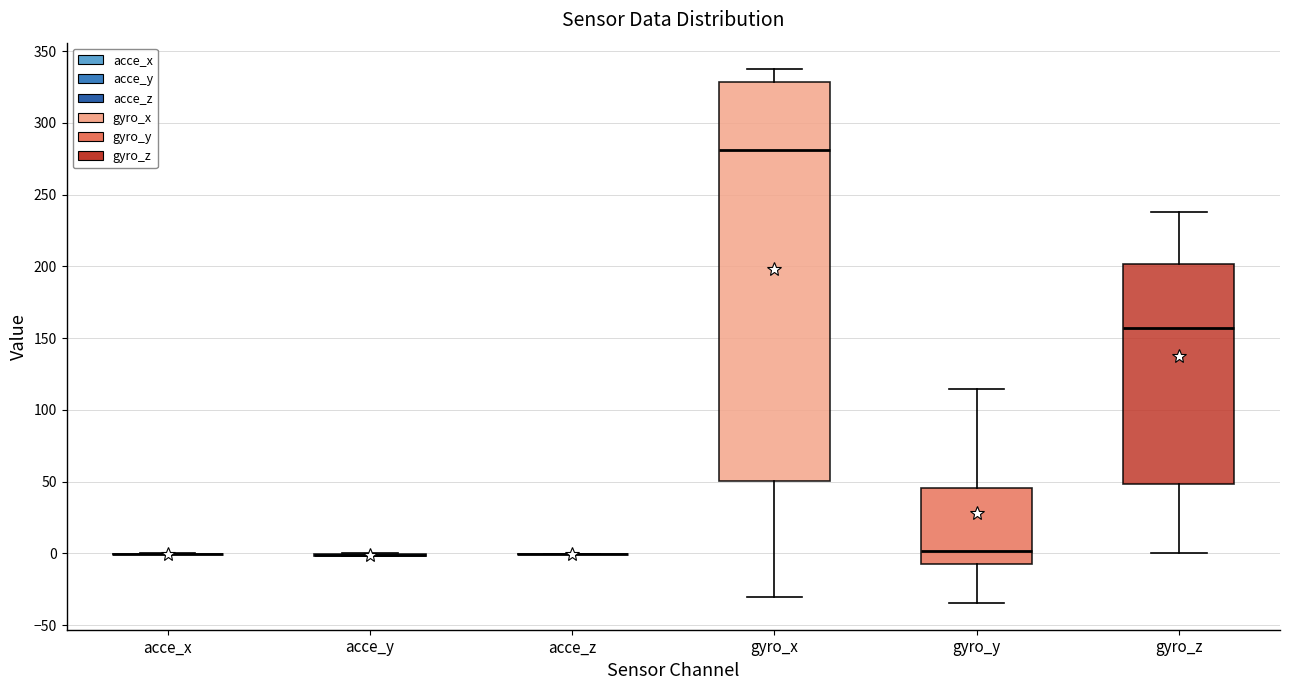

Reading left to right, transcribe this box plot: for each box, give where its median line is, the range the box spans, and where its two whiskers end, as read against the y-axis. The values are not printed on the chart, so give them approximately, as read against the axis.

acce_x: box collapsed to a line at 0, whiskers 0 to 0
acce_y: box collapsed to a line at 0, whiskers 0 to 0
acce_z: box collapsed to a line at 0, whiskers 0 to 0
gyro_x: median 280, box 50 to 330, whiskers -30 to 335
gyro_y: median 0, box -5 to 45, whiskers -35 to 115
gyro_z: median 155, box 50 to 200, whiskers 0 to 240